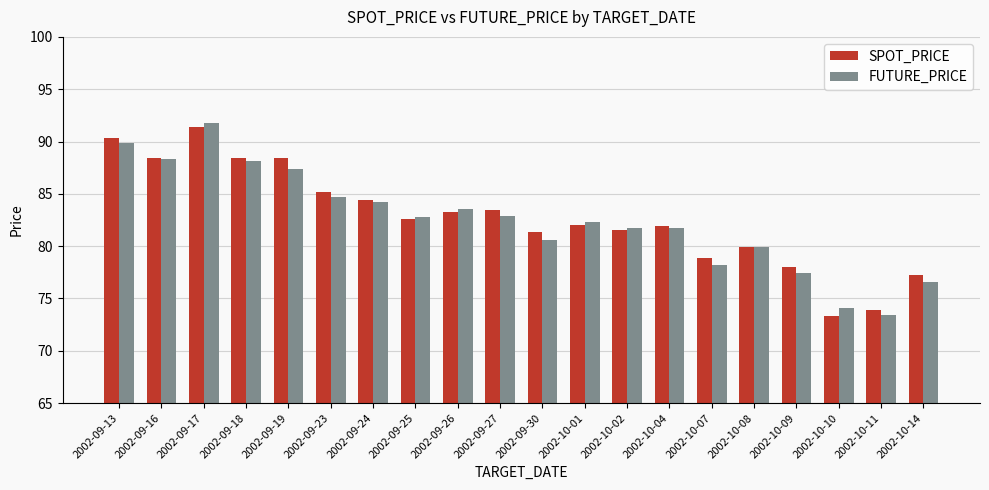

Is the value of SPOT_PRICE at 2002-09-19 greater than the value of FUTURE_PRICE at 2002-10-01?

Yes